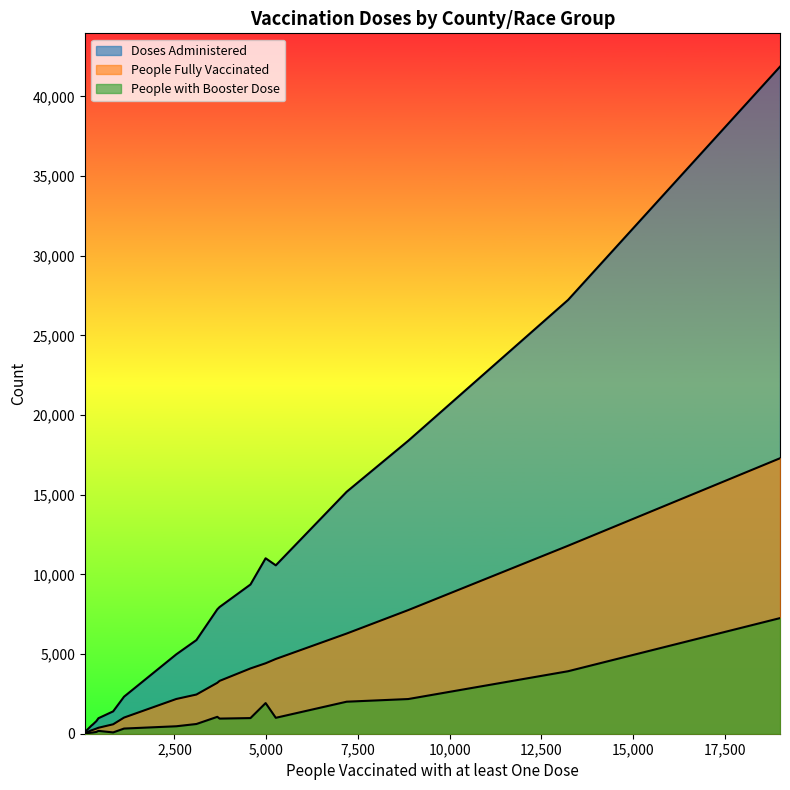

True or false: People Fully Vaccinated and Doses Administered intersect in this chart.

False